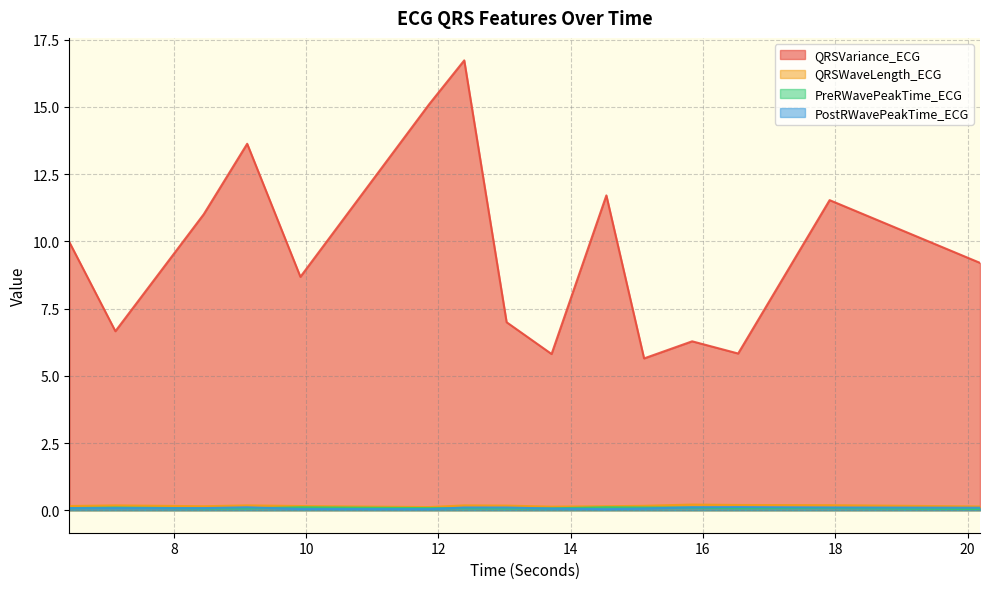

What is the difference between the maximum and minimum values in the QRSVariance_ECG series?

11.1